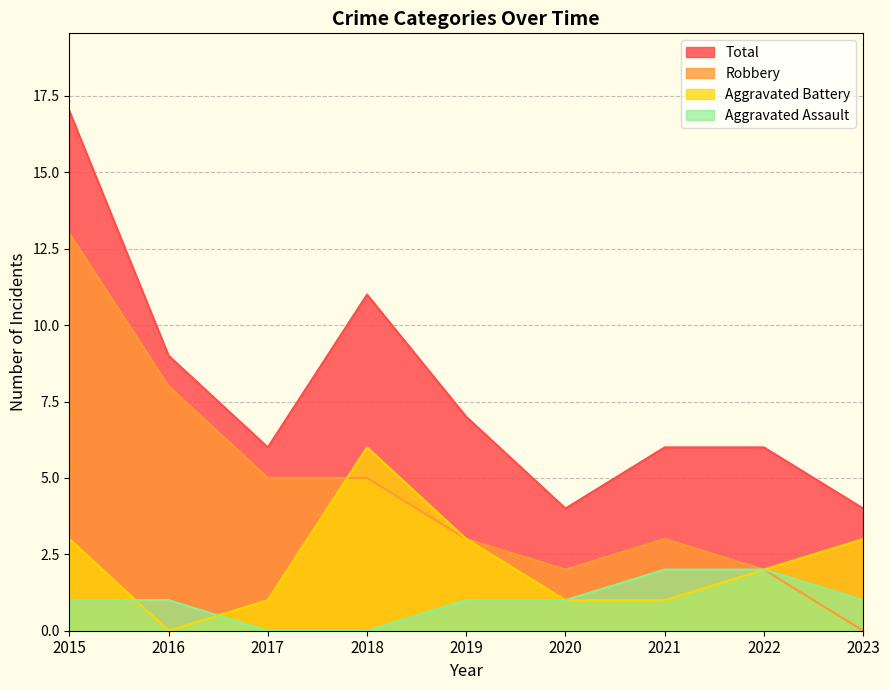

Reading left to right, transcribe all the data shown in this chart.

Aggravated Assault: 1	1	0	0	1	1	2	2	1
Aggravated Battery: 3	0	1	6	3	1	1	2	3
Robbery: 13	8	5	5	3	2	3	2	0
Total: 17	9	6	11	7	4	6	6	4